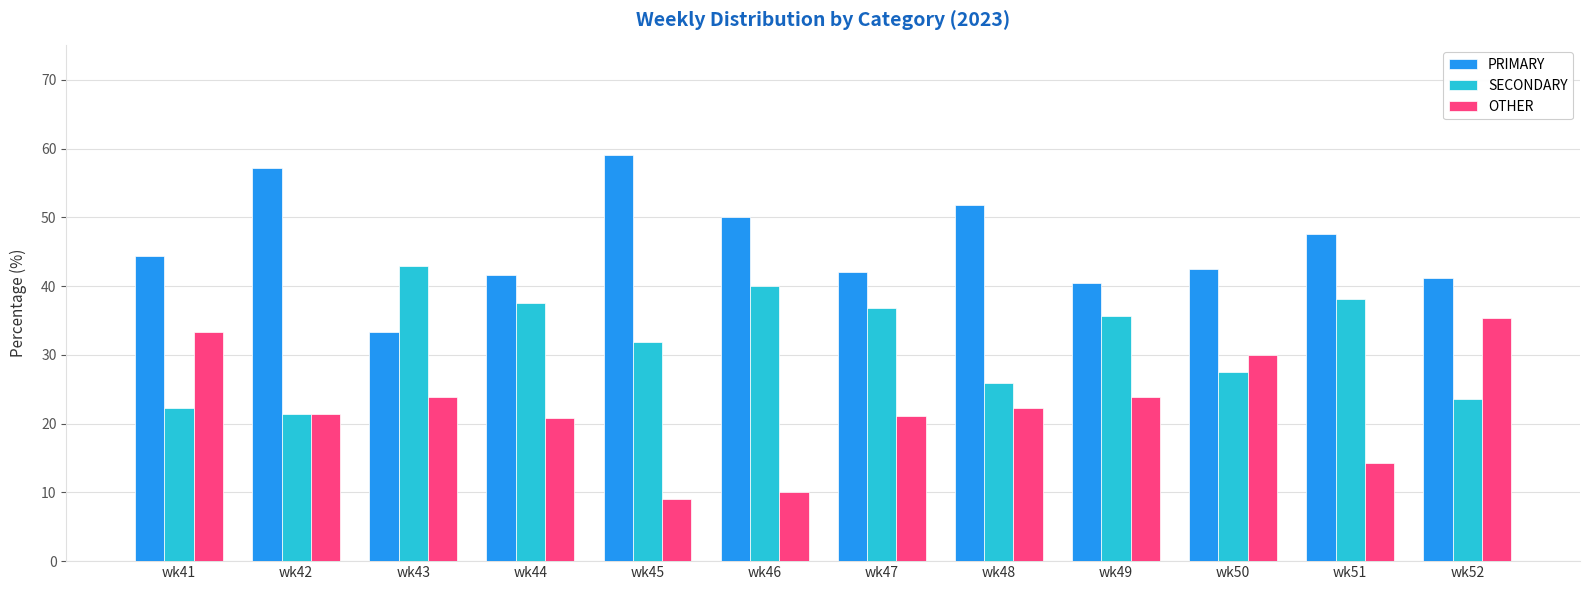

Are the bars grouped side by side (vs. stacked)?

Yes